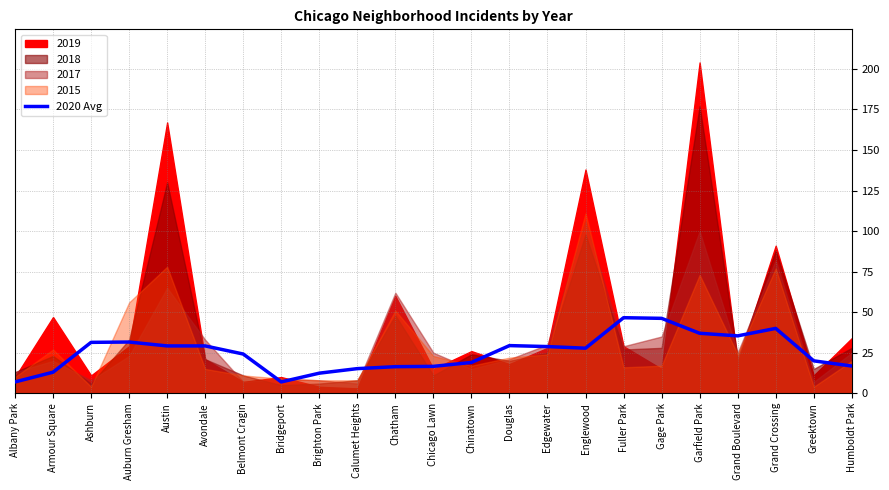

How many lines are shown in the chart?

1